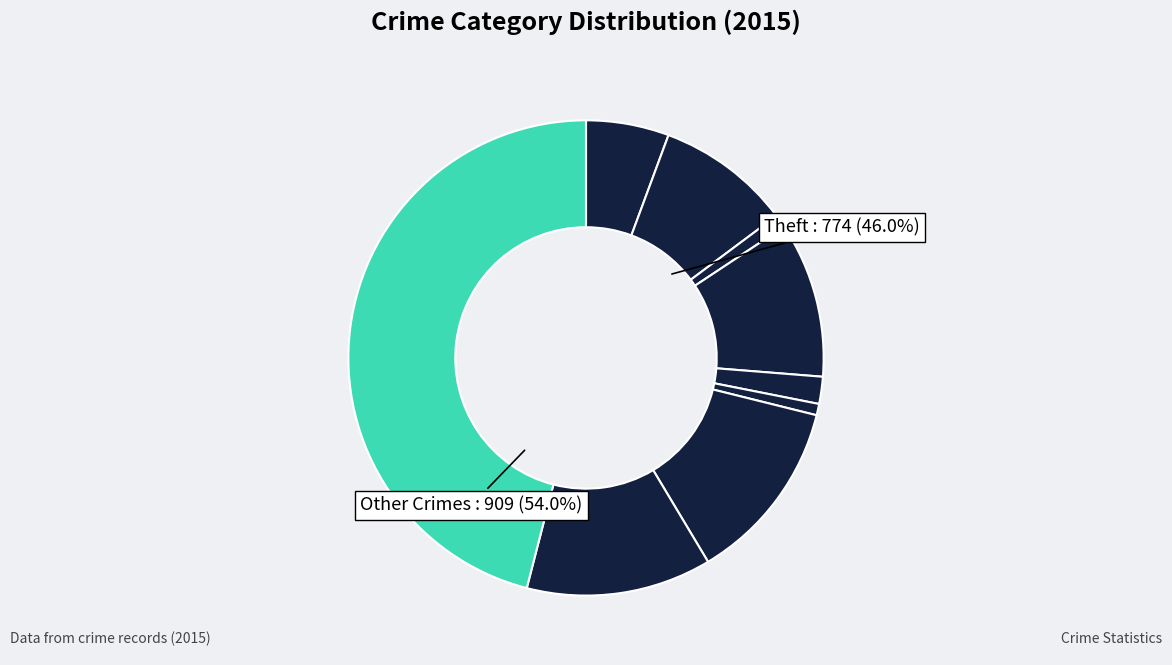

Which slice is the smallest?

Homicide